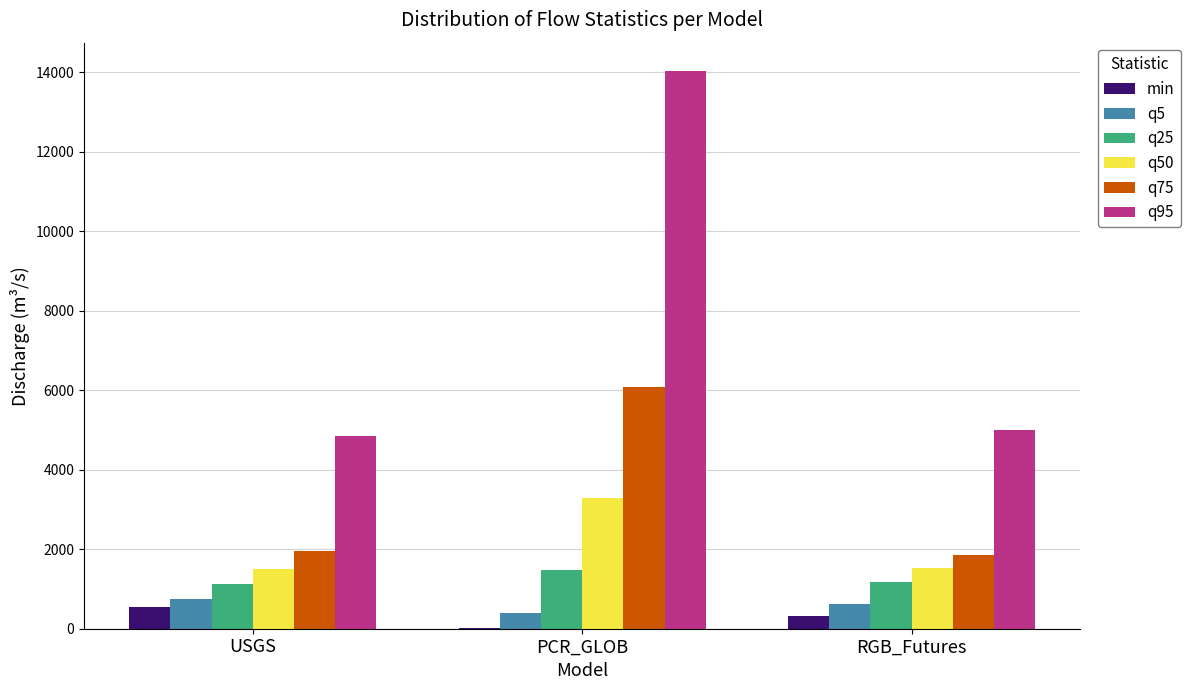

Count the number of data series in this chart.

6